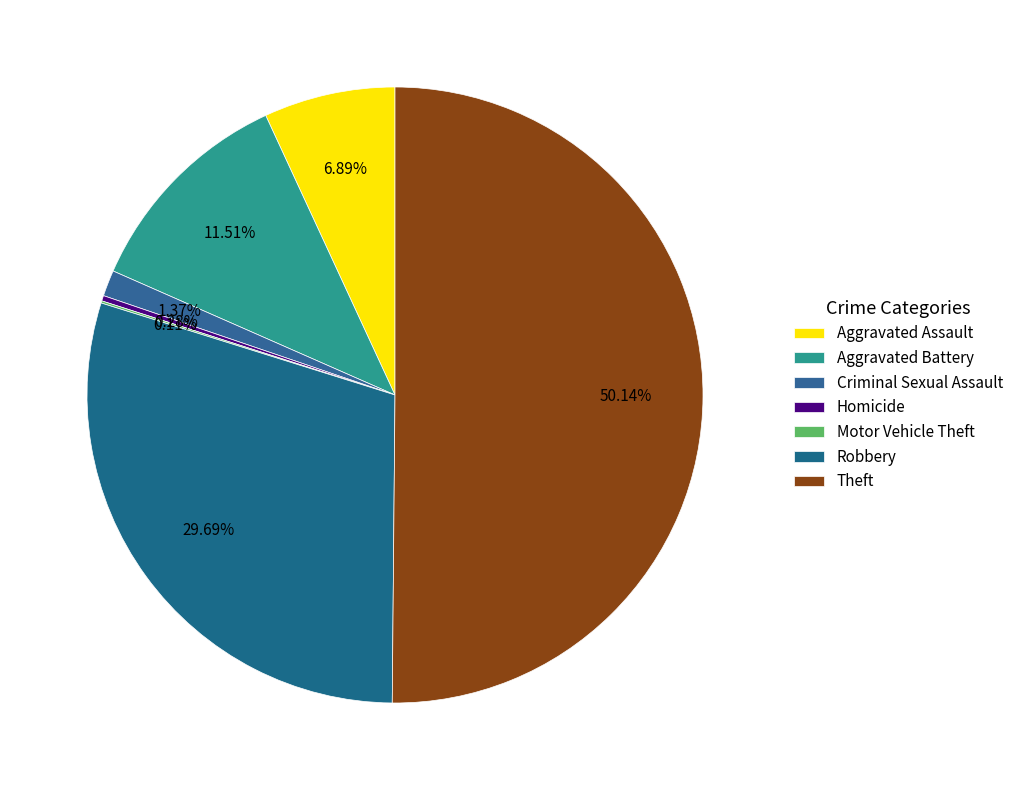

What is the majority slice?

Theft